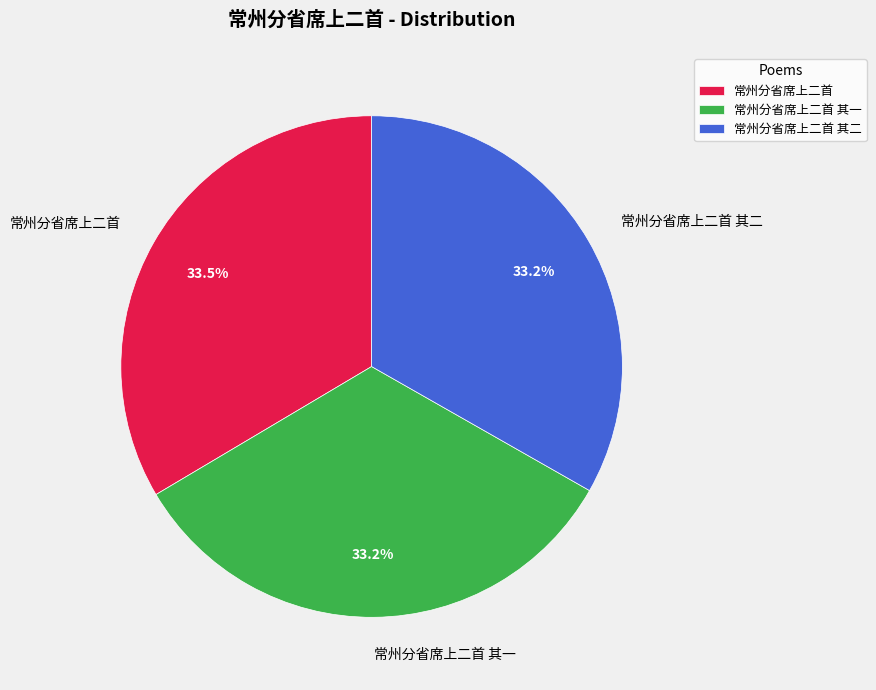

The 常州分省席上二首 slice represents 40% of the pie. True or false?

False